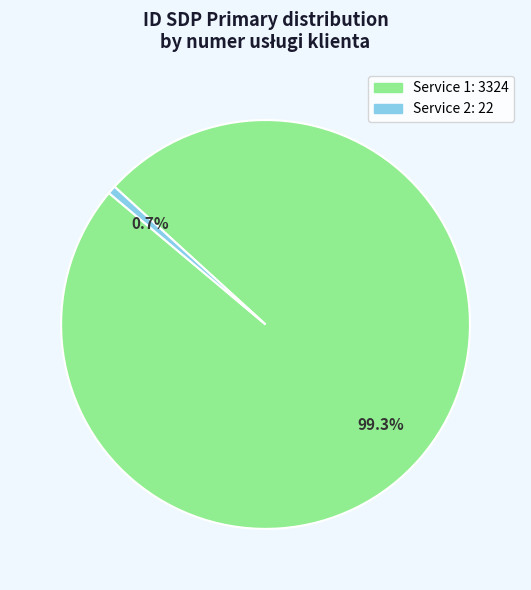

To the nearest percent, what is the average slice percentage?

50%